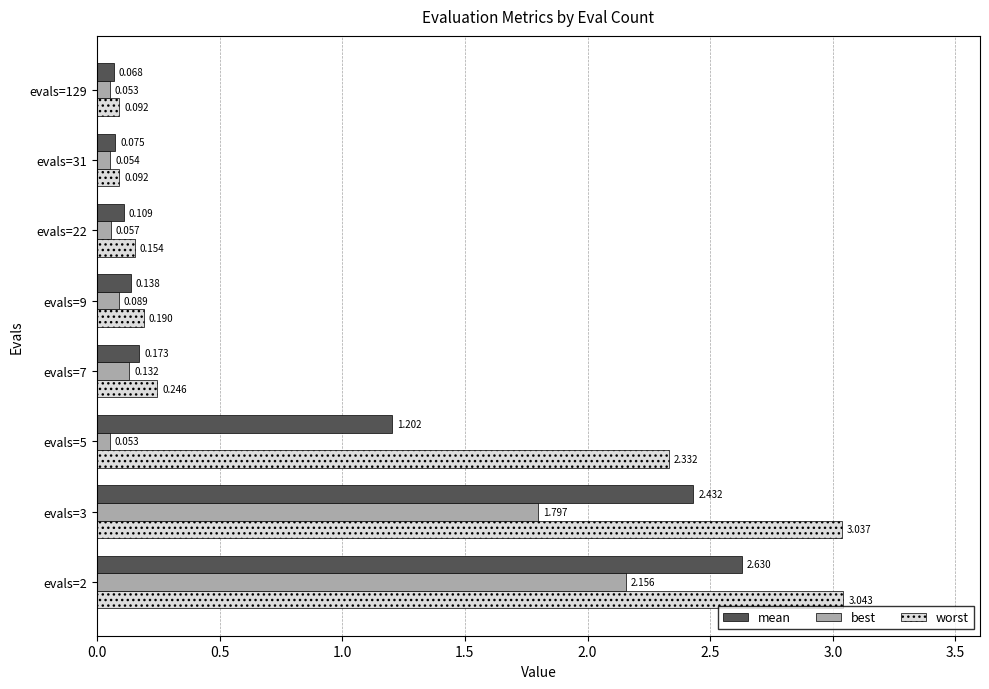

What are all the series names shown in the legend?

mean, best, worst